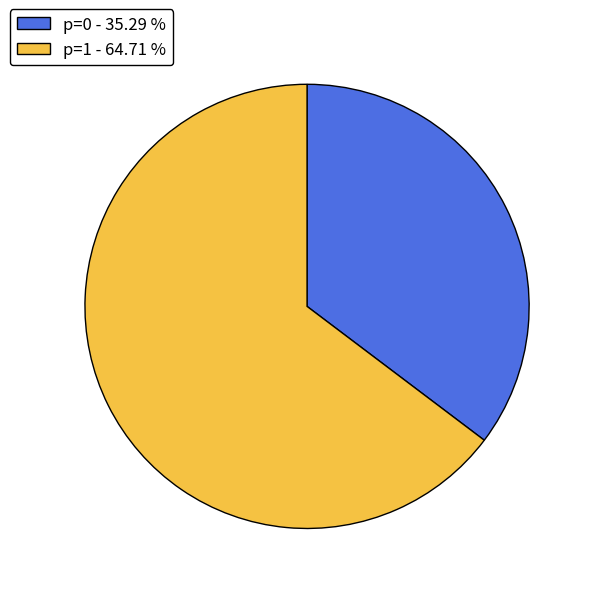

Is the sum of p=1 - 64.71 % and p=0 - 35.29 % greater than half?

Yes